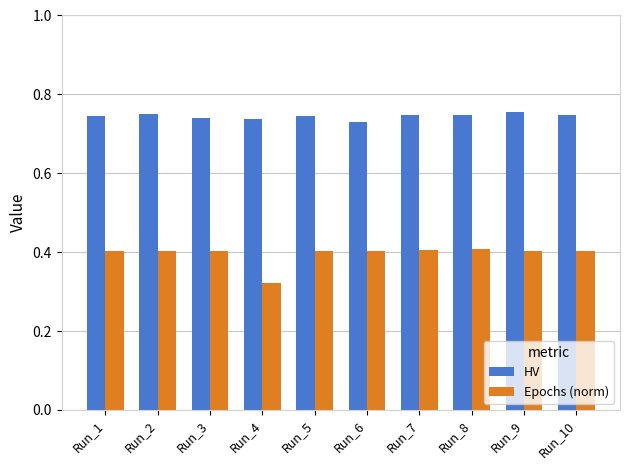

How many HV values are between 0 and 1?

10